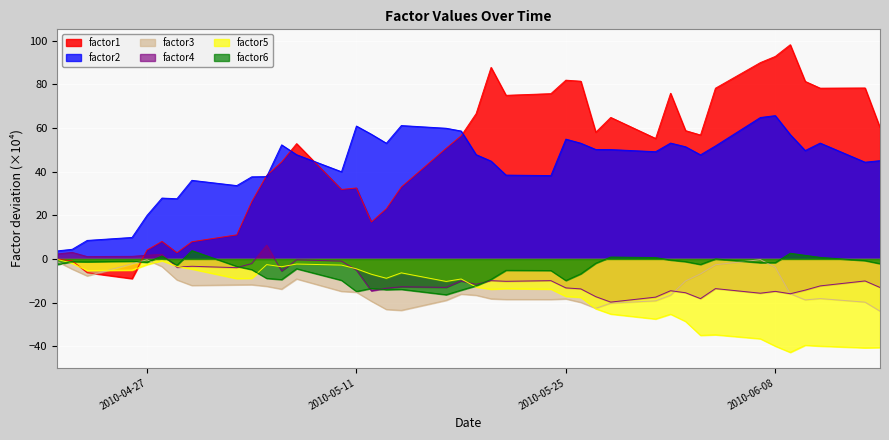

What is the lowest value of the factor4 series?

-19.7